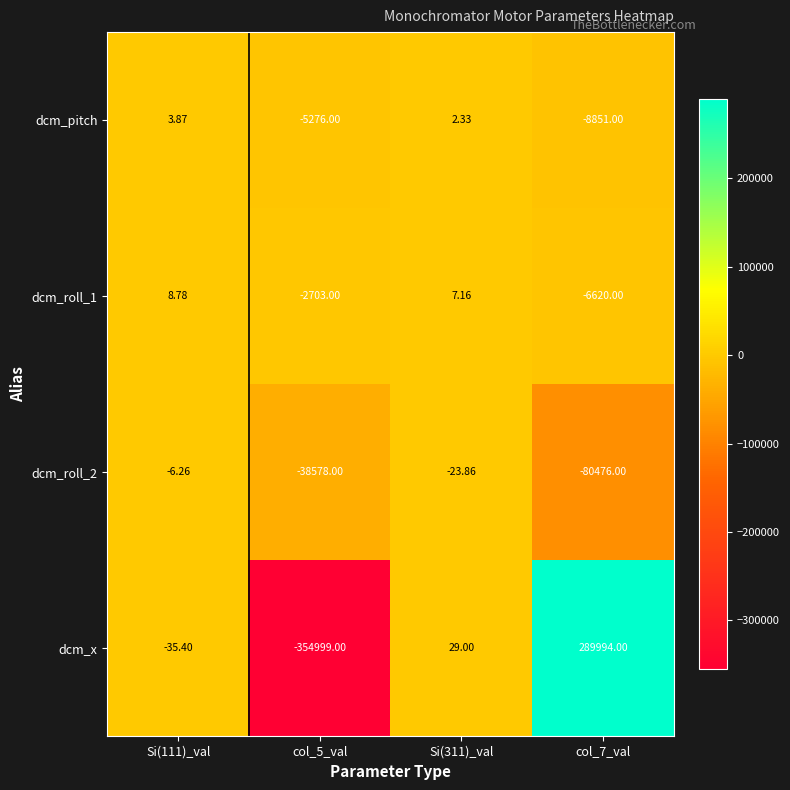

Is the value of dcm_x at Si(111)_val greater than the value of dcm_roll_1 at Si(311)_val?

No